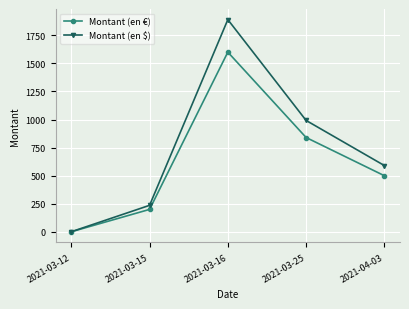

What is the value of the Montant (en €) point at the 3rd from the left?

1600.0